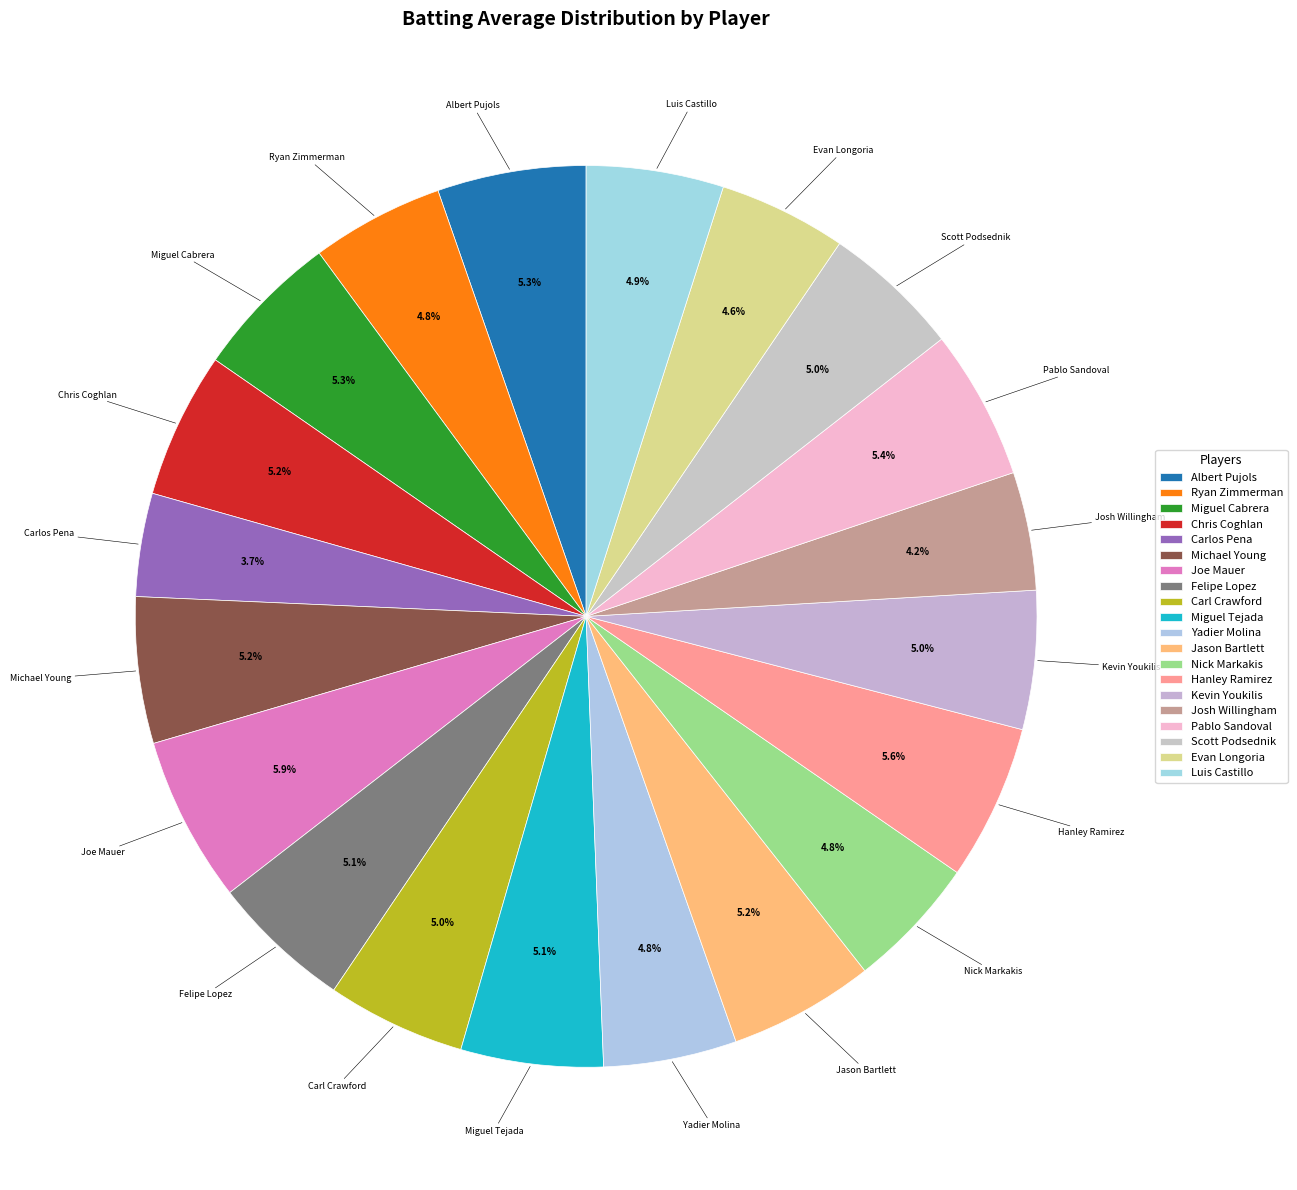

Rank the categories by value from lowest to highest.

Carlos Pena, Josh Willingham, Evan Longoria, Ryan Zimmerman, Yadier Molina, Nick Markakis, Luis Castillo, Scott Podsednik, Carl Crawford, Kevin Youkilis, Felipe Lopez, Miguel Tejada, Jason Bartlett, Chris Coghlan, Michael Young, Miguel Cabrera, Albert Pujols, Pablo Sandoval, Hanley Ramirez, Joe Mauer